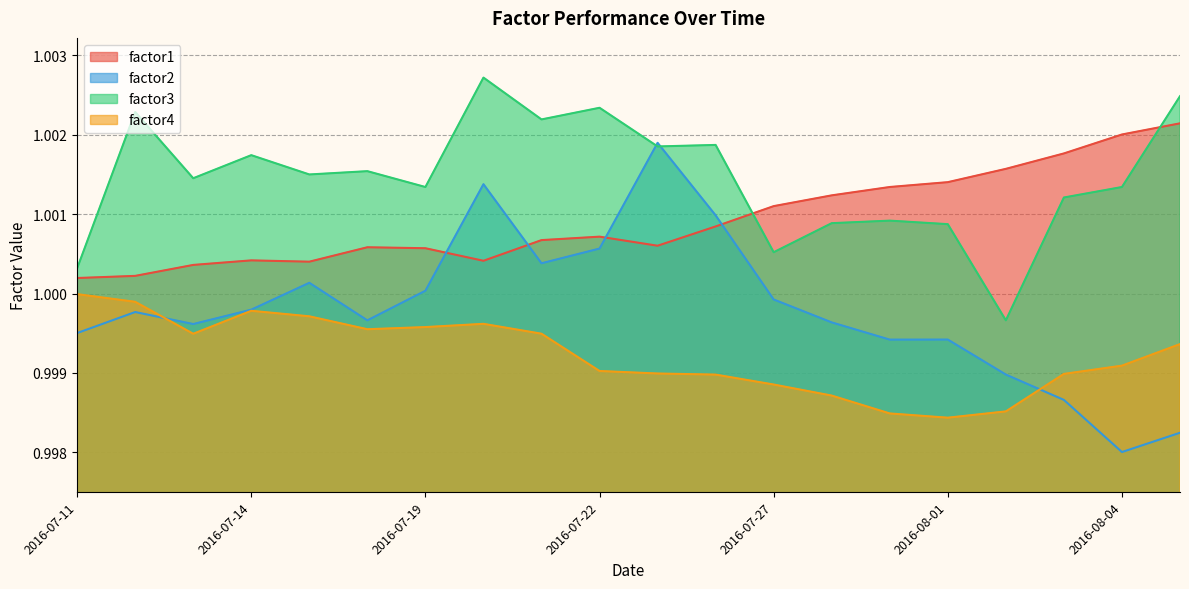

The factor2 series shows 1.0 at 2016-07-26. True or false?

True